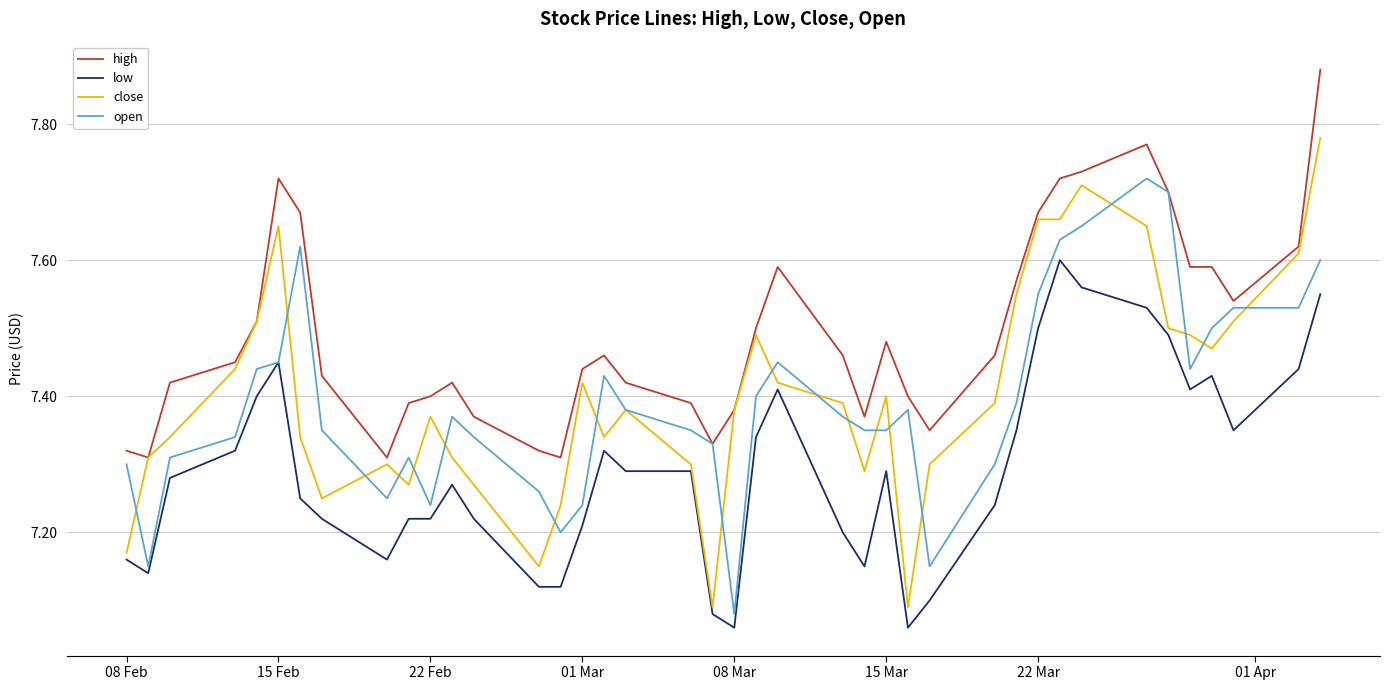

True or false: low and high intersect in this chart.

False